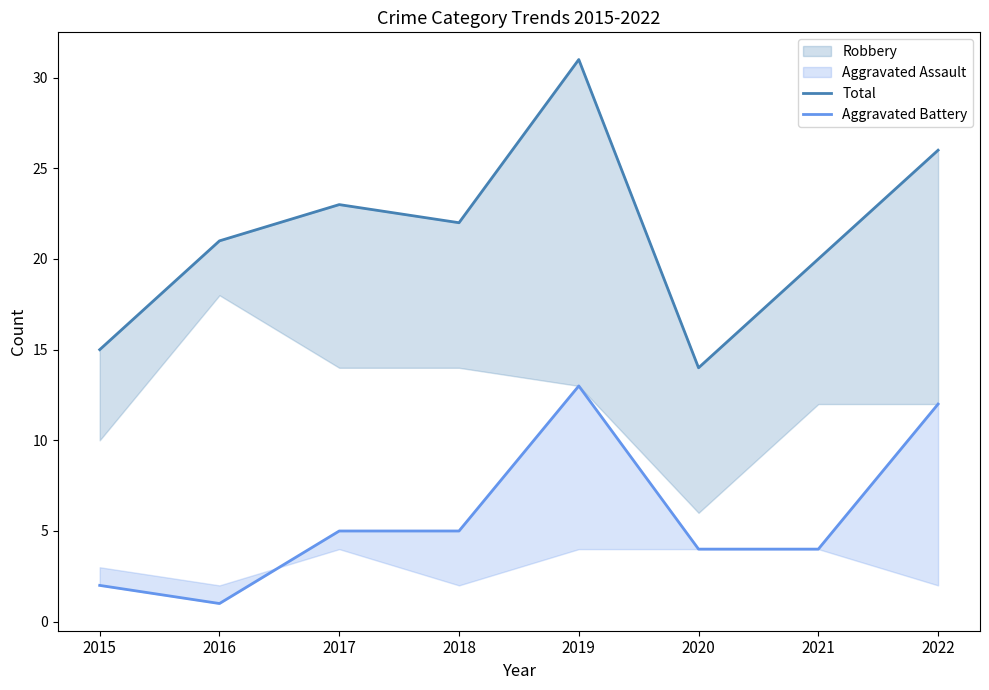

What is the maximum value shown in the chart?

31